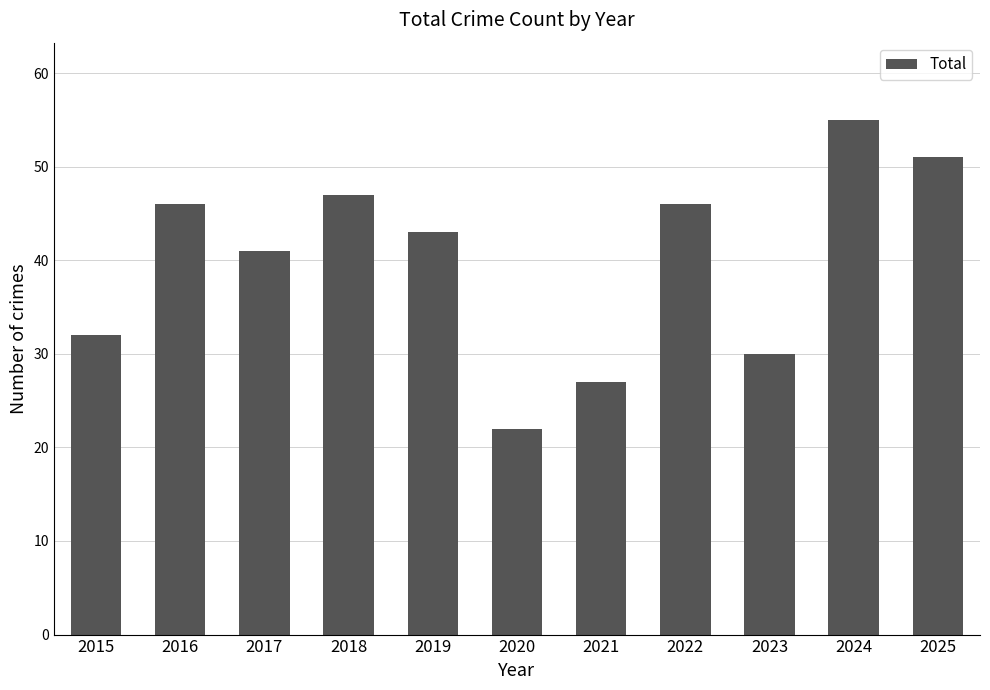

Reading left to right, list all the values displayed in this chart.

2015=32	2016=46	2017=41	2018=47	2019=43	2020=22	2021=27	2022=46	2023=30	2024=55	2025=51